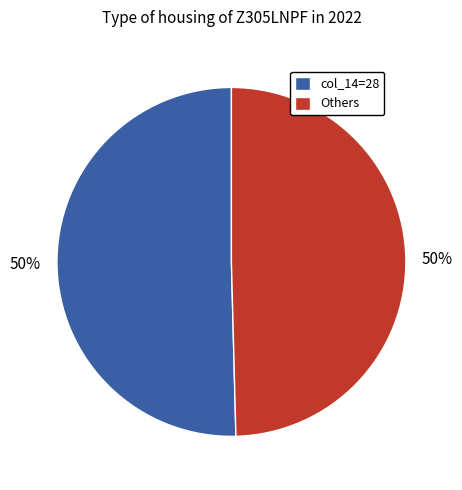

Is it true that Others is 50% of the pie?

True